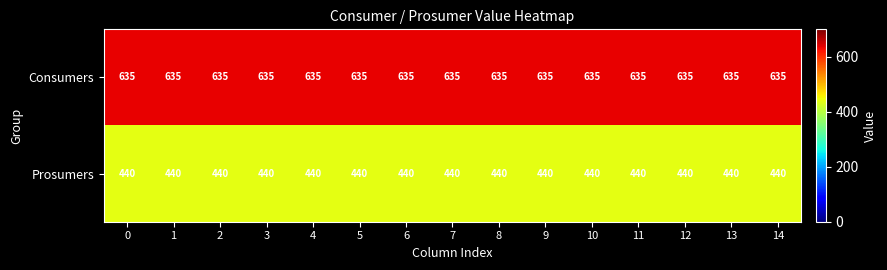

What is the spread (max minus min) of values at 8?

195